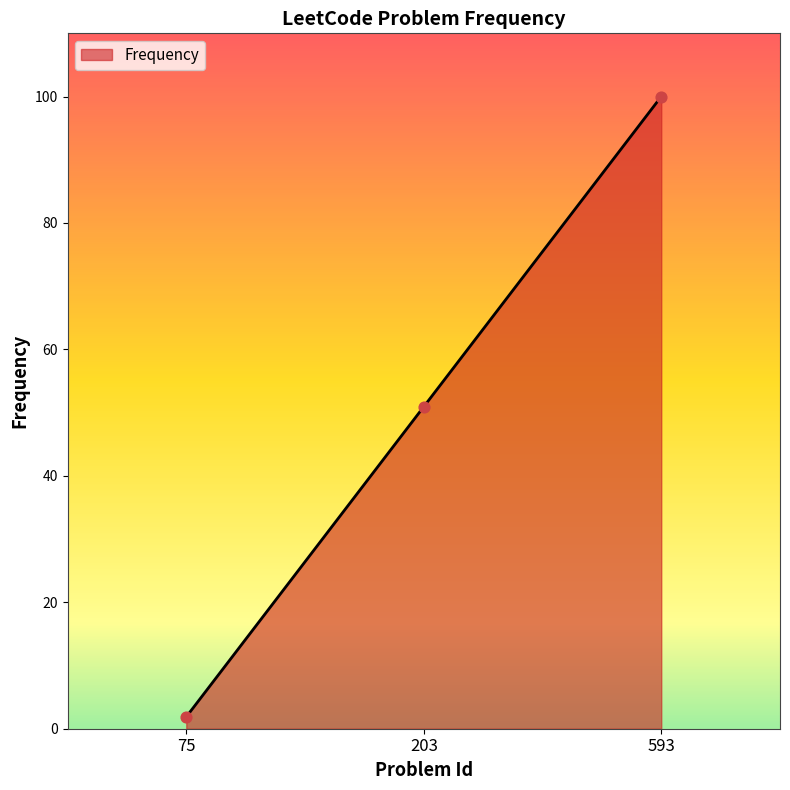

Which has a higher value, 75 or 593?

593